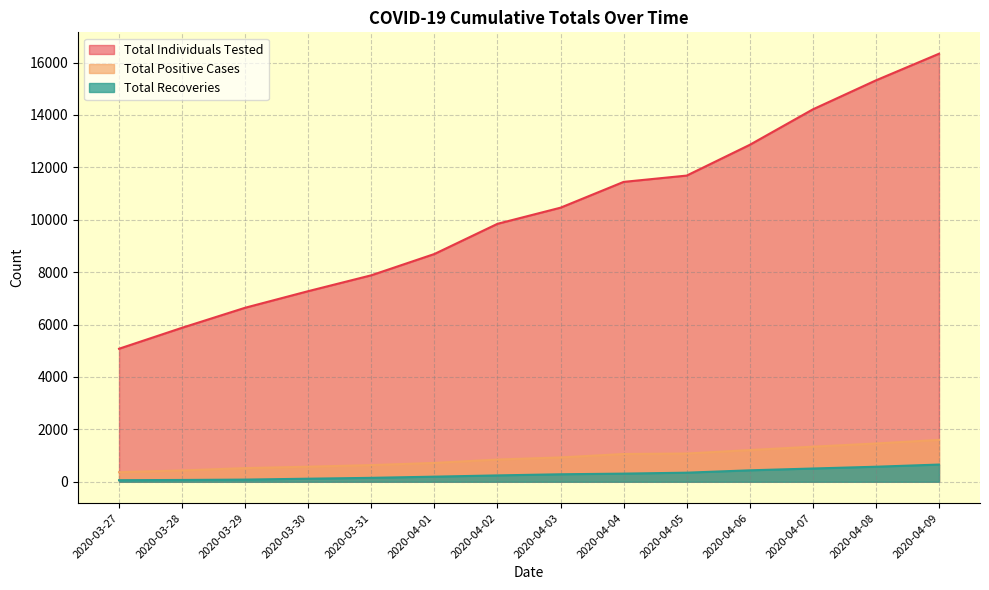

Is it true that Total Individuals Tested equals 11686 at 2020-04-05?

True